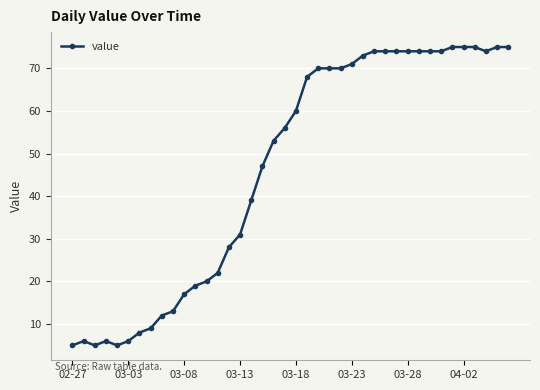

What is the maximum value shown in the chart?

75